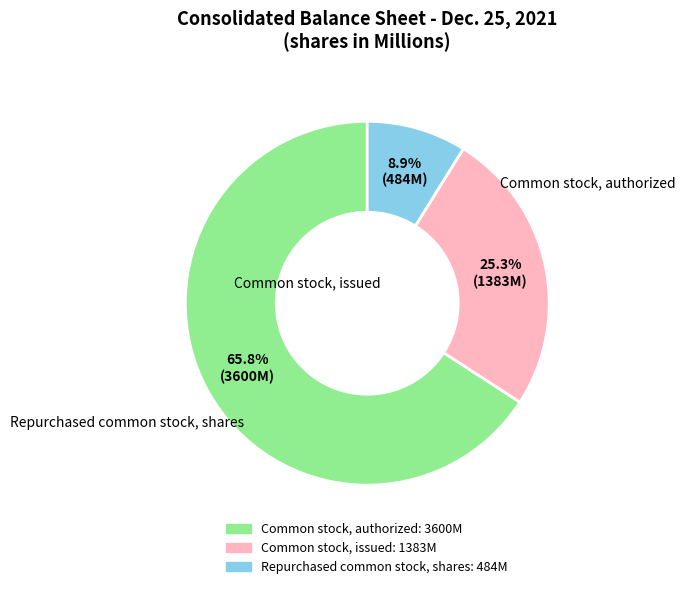

Rank the categories by value from lowest to highest.

Repurchased common stock, shares, Common stock, issued, Common stock, authorized